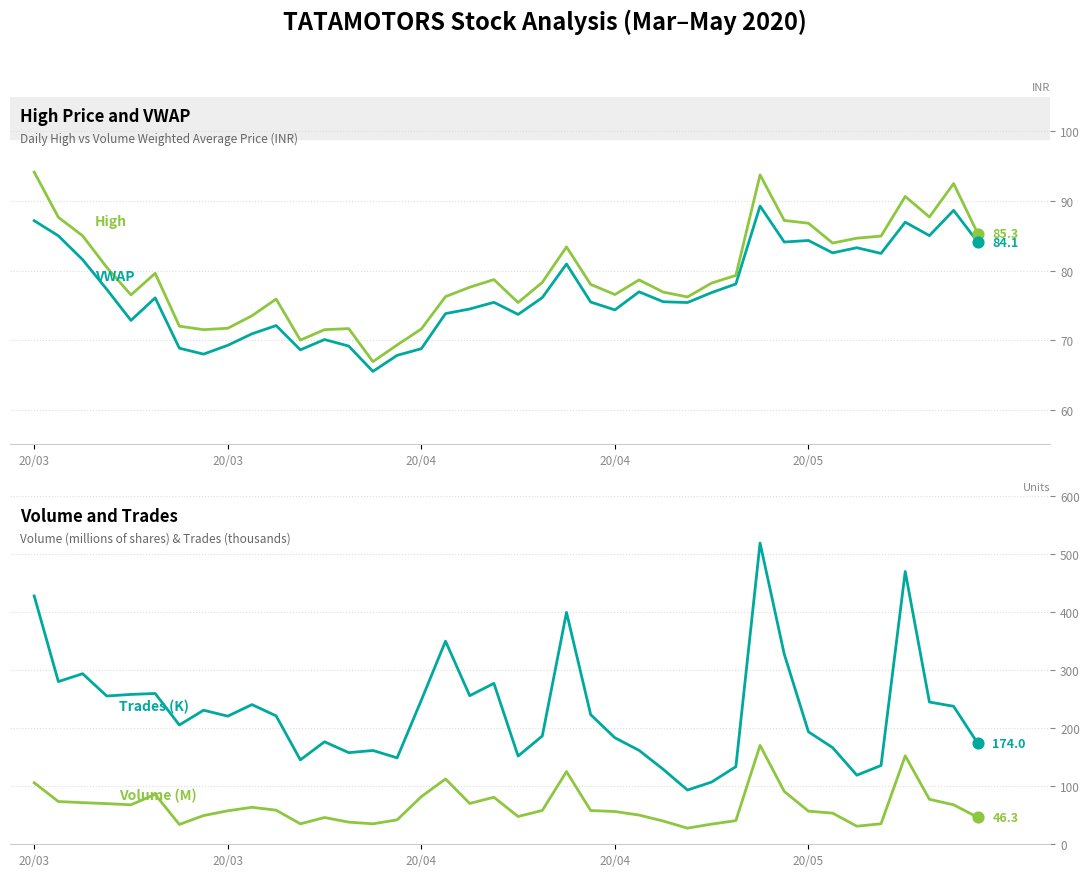

What are all the series names shown in the legend?

High, VWAP, Volume (M), Trades (K)